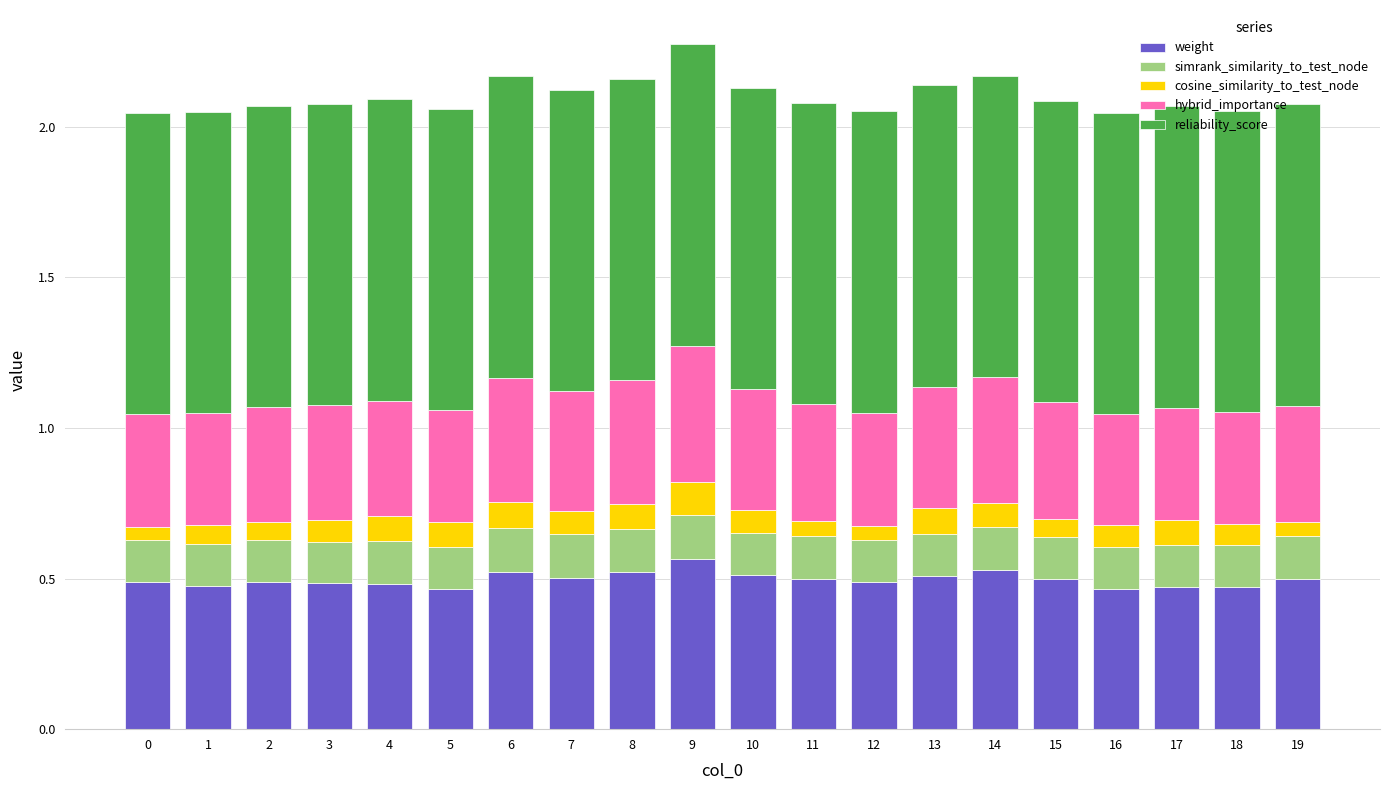

How many categories are shown in the chart?

20